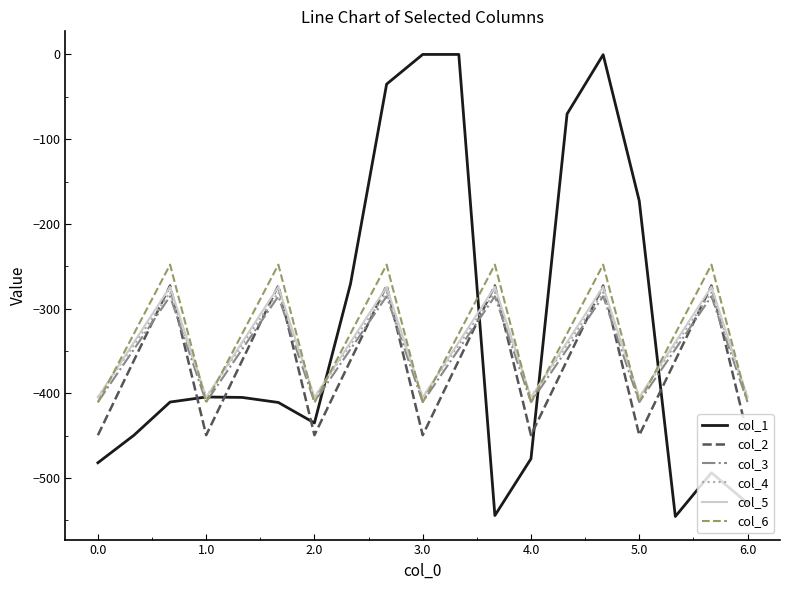

What is the average value of the col_3 series?

-351.2